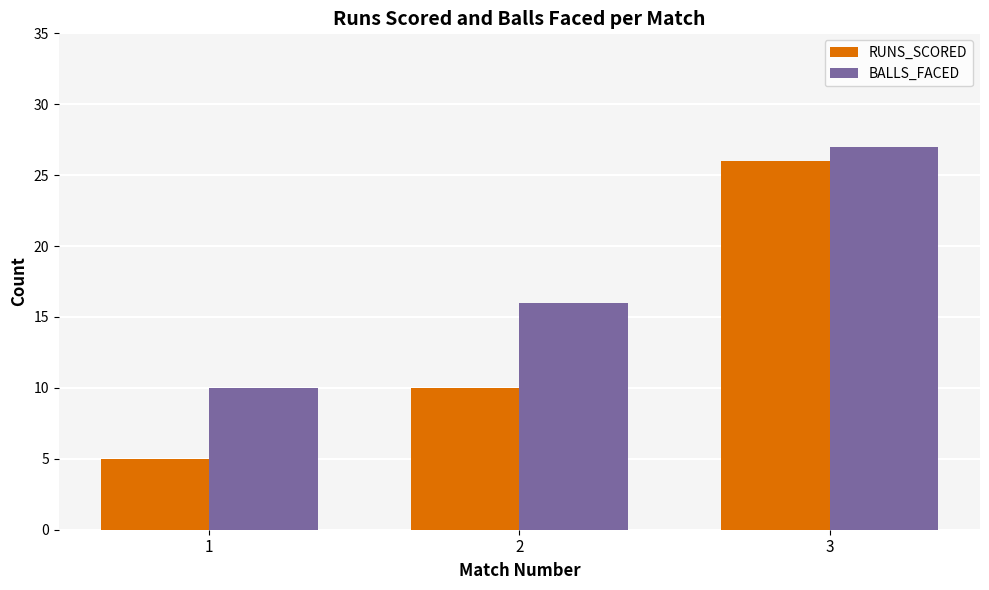

At how many categories does at least one series exceed 23?

1